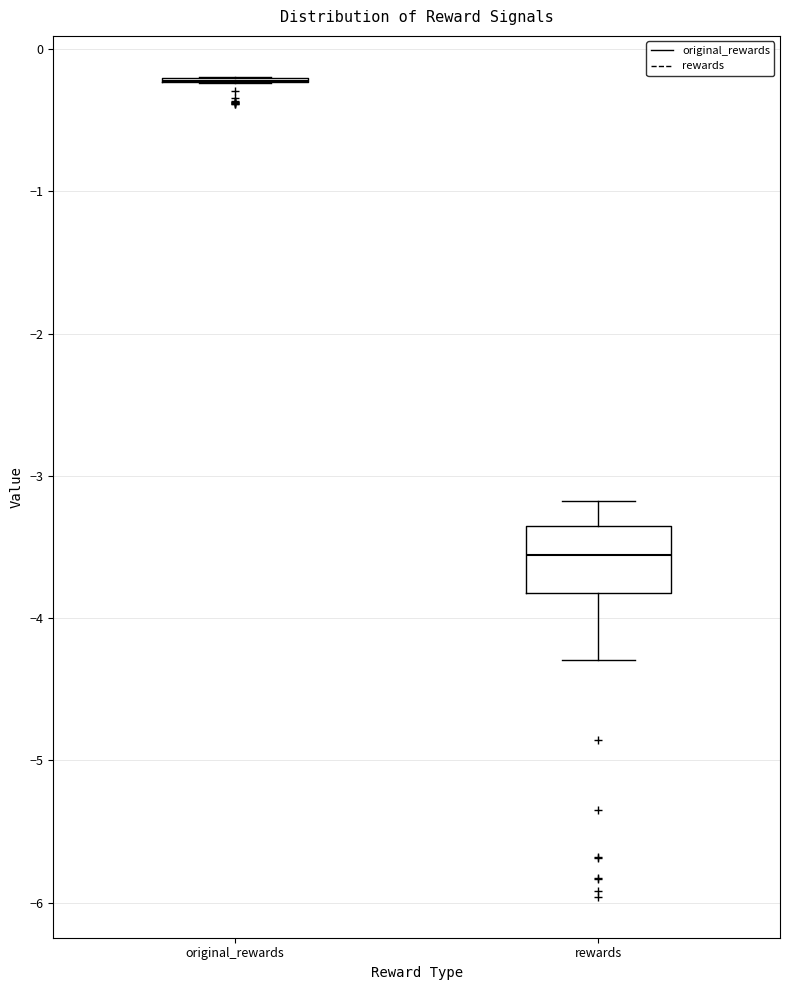

Reading left to right, read every box against the y-axis: the position of its median line, the range the box covers, and the ends of its whiskers. The values are not printed on the chart, so give them approximately, as read against the axis.

original_rewards: box collapsed to a line at -0.2, whiskers -0.2 to -0.2
rewards: median -3.6, box -3.8 to -3.4, whiskers -4.3 to -3.2